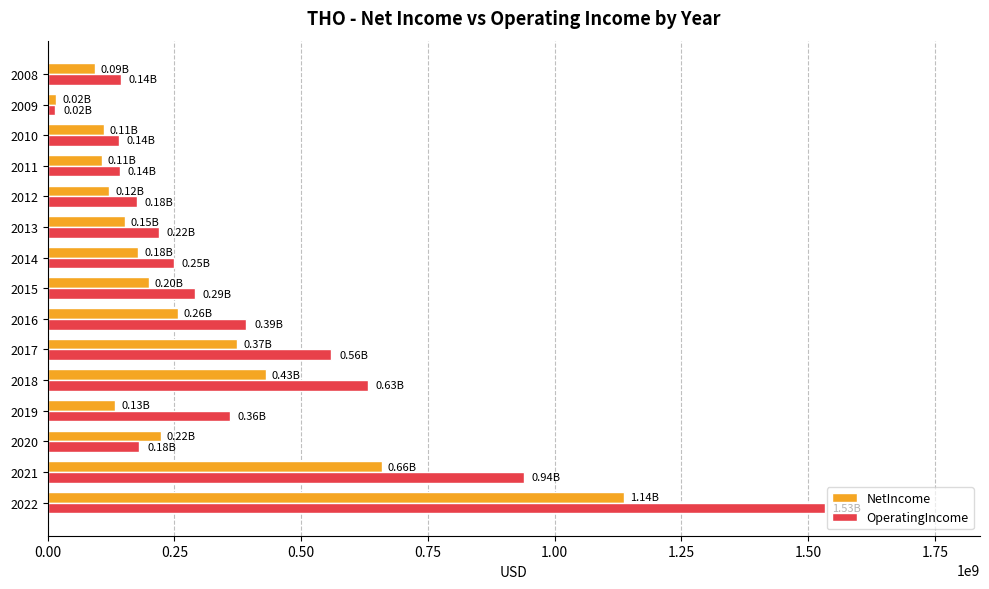

Which series changed the most between 2017 and 2013?

OperatingIncome